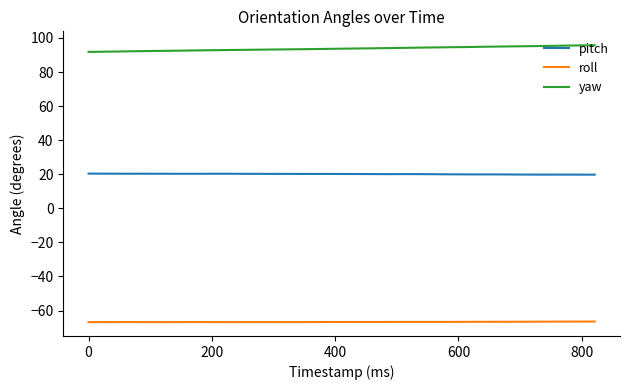

Rank the series by their maximum value, from lowest to highest.

roll, pitch, yaw